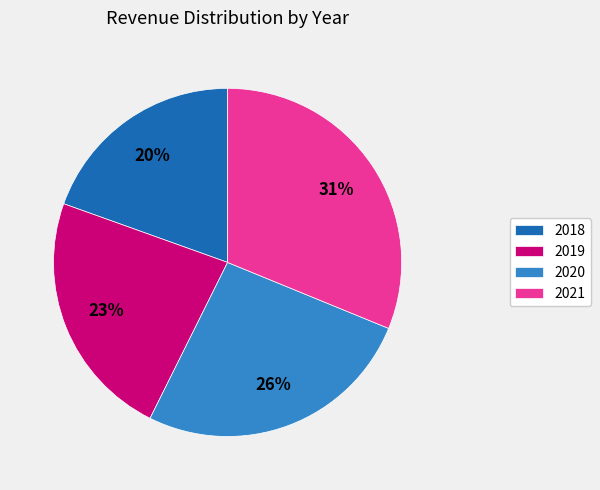

What is the smallest slice in the pie chart?

2018